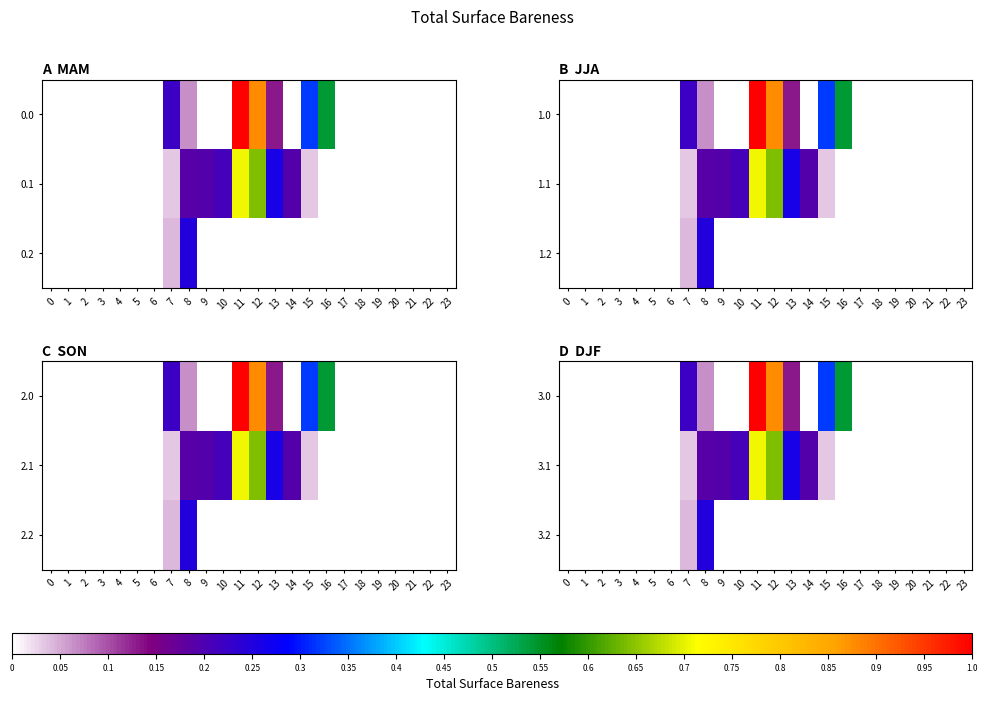

Rank the series by their average value, from lowest to highest.

row_2, row_1, row_0